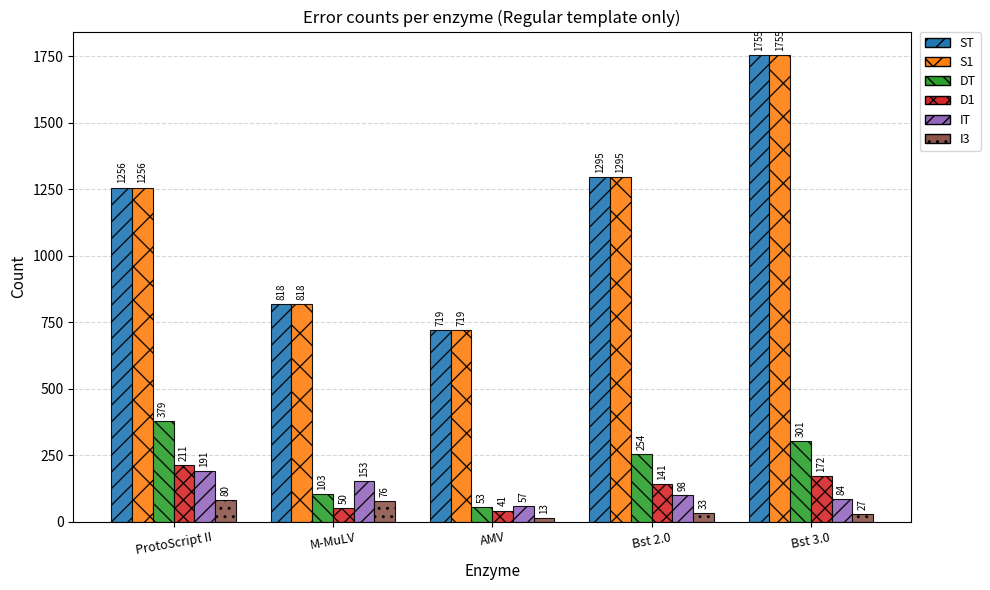

What are all the series names shown in the legend?

ST, S1, DT, D1, IT, I3